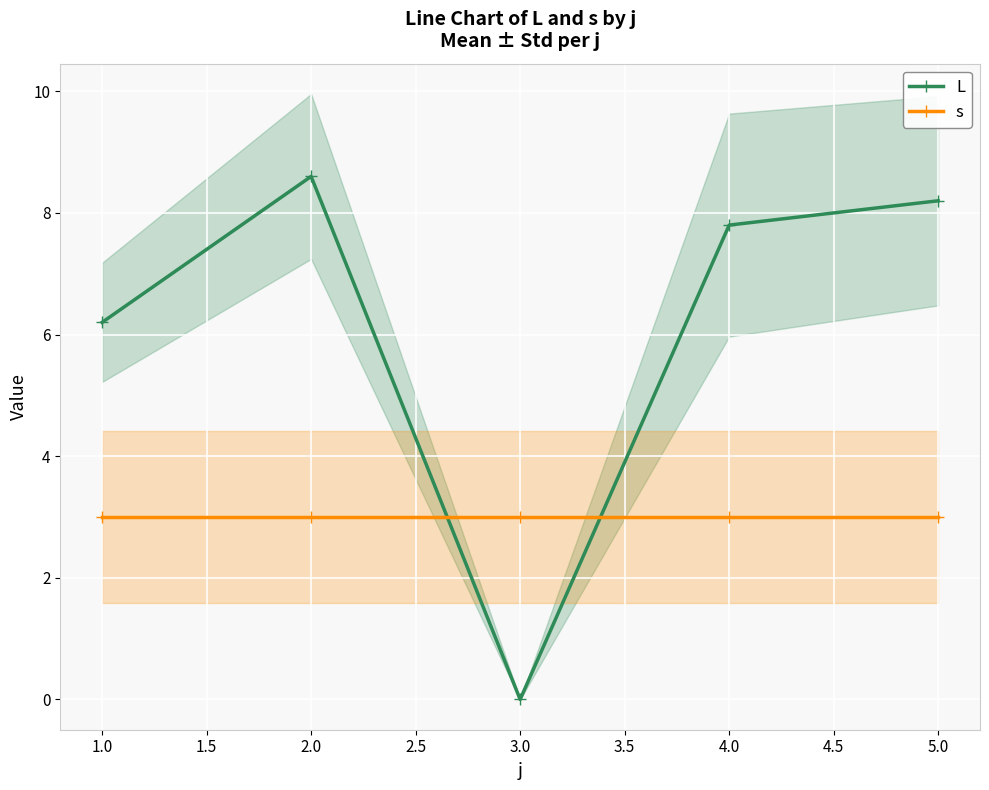

What is the sum of the L values at 3.0 and 4.0?

7.8